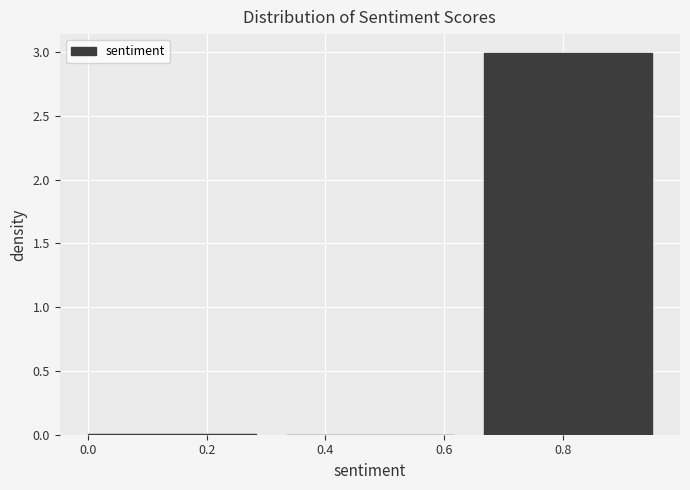

Reading left to right, list every bar in this chart as the range it spans on the x-axis followed by its height. Neither the bar edges nor the heights are printed on the chart, so give them approximately, as read against the axes.

0.00 to 0.34: under 0.05
0.34 to 0.66: 0
0.66 to 1.00: 3